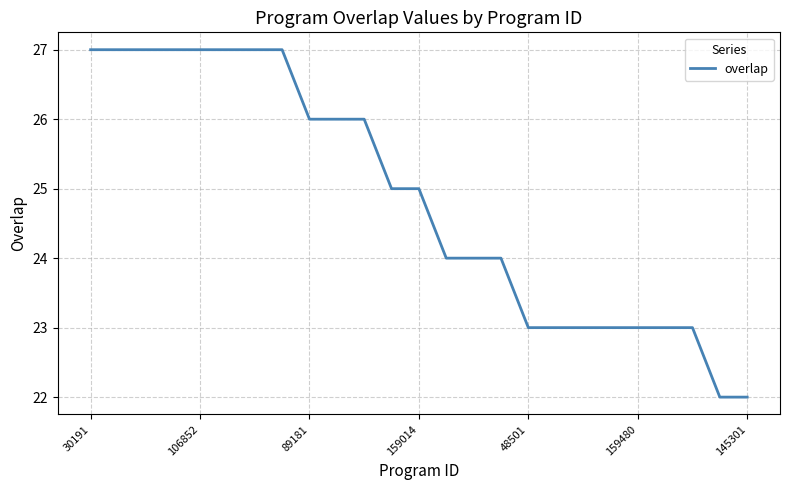

What is the difference between the maximum and second lowest values?

5